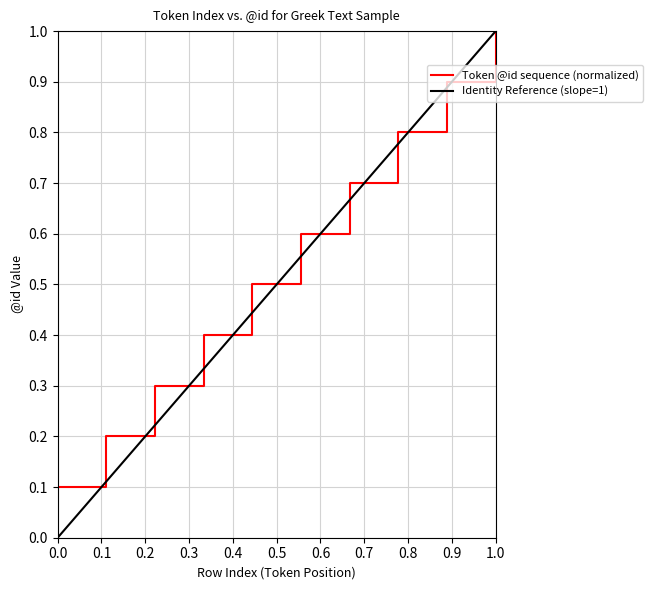

Does the chart have visible grid lines?

Yes